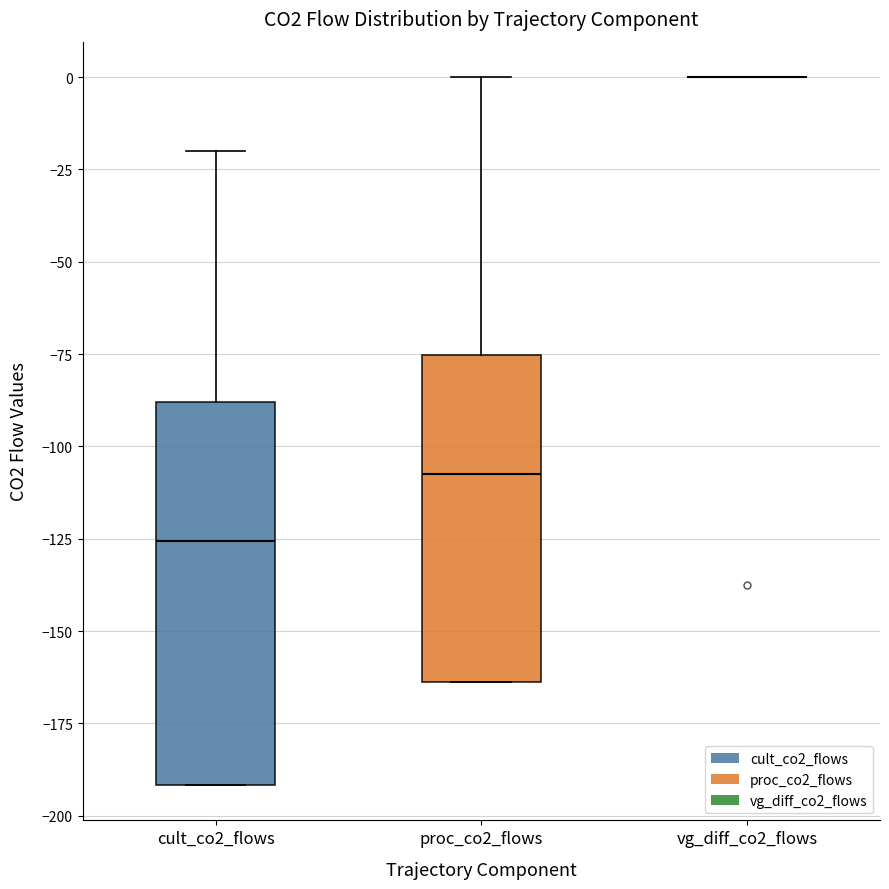

Reading left to right, transcribe this box plot: for each box, give where its median line is, the range the box spans, and where its two whiskers end, as read against the y-axis. The values are not printed on the chart, so give them approximately, as read against the axis.

cult_co2_flows: median -125, box -190 to -90, whiskers -190 to -20
proc_co2_flows: median -105, box -165 to -75, whiskers -165 to 0
vg_diff_co2_flows: box collapsed to a line at 0, whiskers 0 to 0